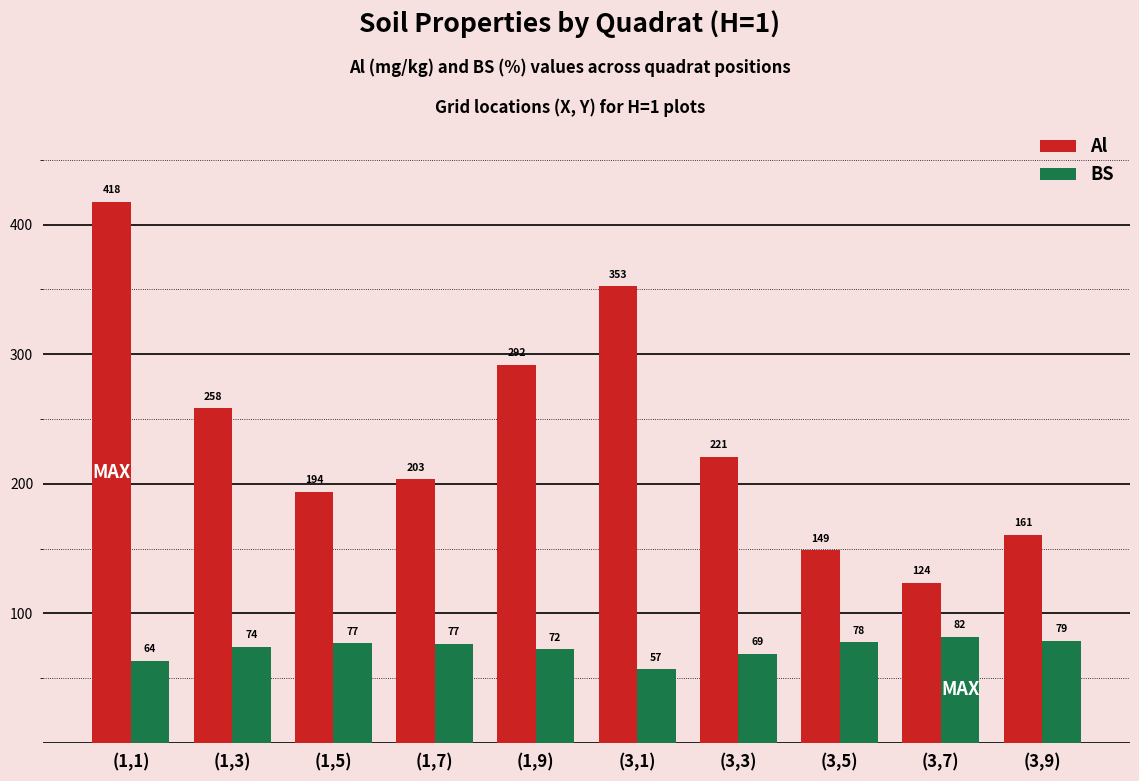

What position from the left is (1,5)?

3